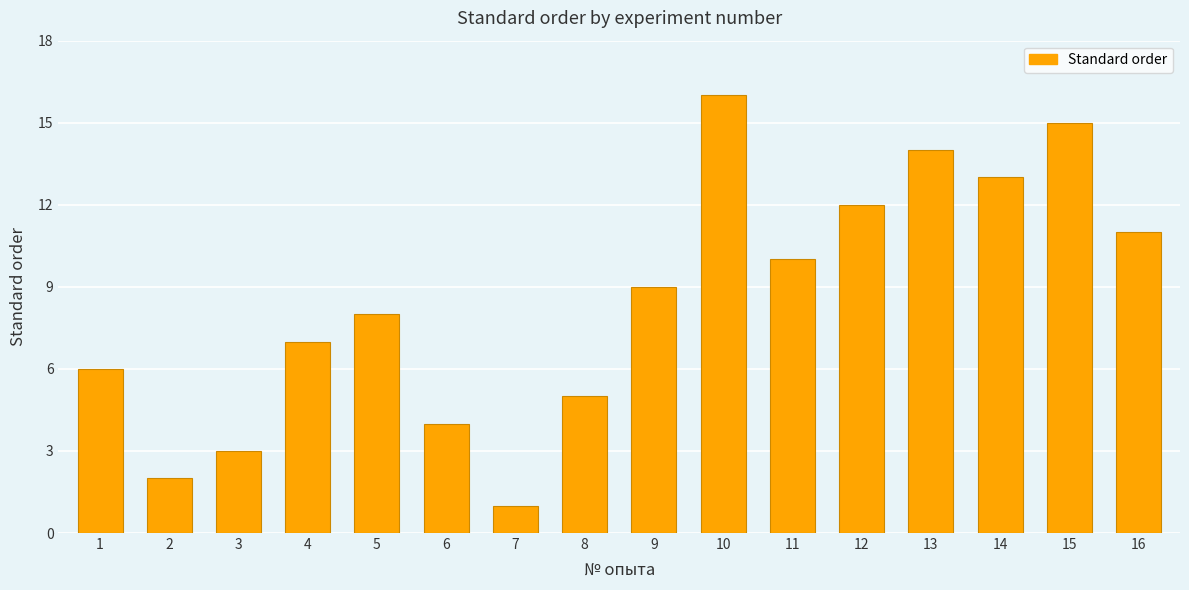

True or false: the data shows 6 at 1.

True